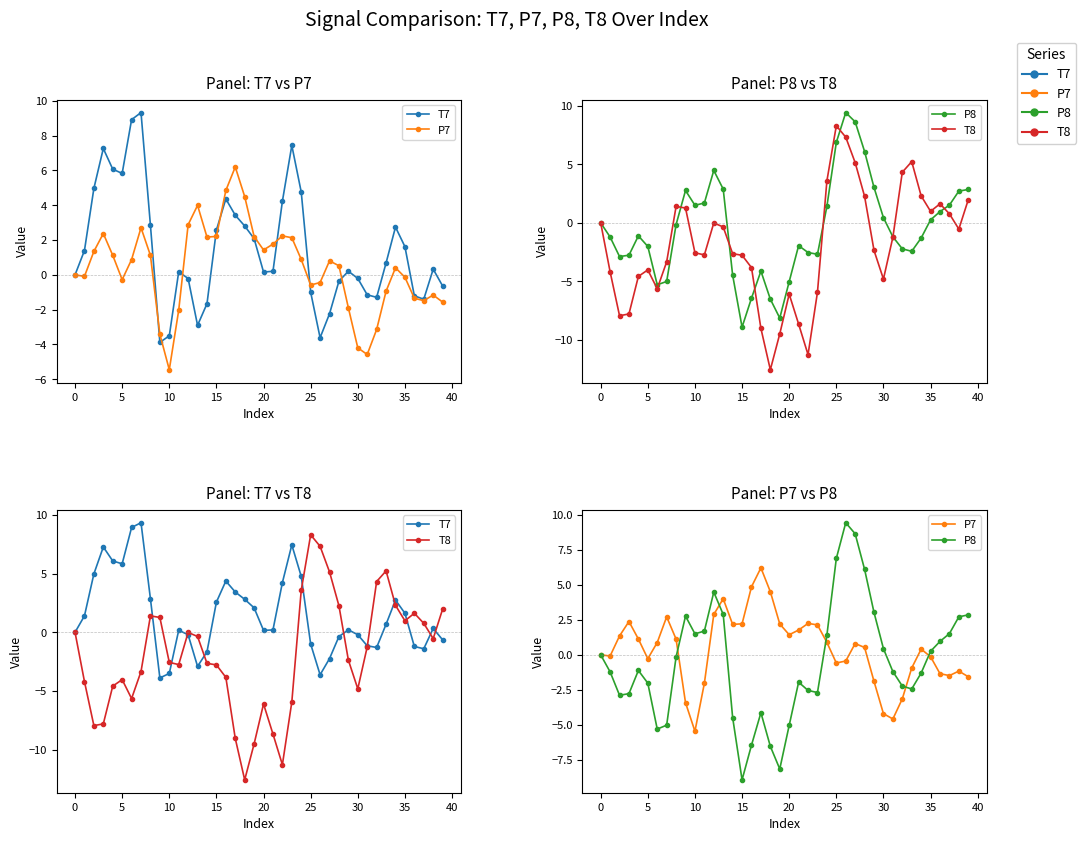

Reading left to right, list all the values displayed in this chart.

T7: 0.0	1.4	5.0	7.3	6.1	5.8	8.9	9.3	2.8	-3.9	-3.5	0.2	-0.2	-2.9	-1.7	2.6	4.4	3.4	2.8	2.1	0.2	0.2	4.2	7.4	4.8	-1.0	-3.6	-2.2	-0.4	0.2	-0.2	-1.1	-1.3	0.7	2.7	1.6	-1.2	-1.4	0.3	-0.6
P7: -0.0	-0.1	1.3	2.4	1.1	-0.3	0.9	2.7	1.1	-3.4	-5.5	-2.0	2.9	4.0	2.2	2.2	4.8	6.2	4.5	2.2	1.4	1.8	2.2	2.1	0.9	-0.6	-0.4	0.8	0.5	-1.9	-4.2	-4.6	-3.1	-0.9	0.4	-0.1	-1.3	-1.5	-1.2	-1.6
P8: -0.0	-1.2	-2.9	-2.8	-1.1	-2.0	-5.3	-5.0	-0.2	2.8	1.5	1.7	4.5	2.9	-4.5	-8.9	-6.4	-4.1	-6.5	-8.1	-5.0	-2.0	-2.5	-2.7	1.4	6.9	9.4	8.6	6.1	3.0	0.4	-1.2	-2.2	-2.4	-1.3	0.3	1.0	1.5	2.7	2.8
T8: 0.0	-4.2	-7.9	-7.8	-4.6	-4.0	-5.6	-3.3	1.4	1.3	-2.6	-2.7	-0.0	-0.4	-2.6	-2.8	-3.8	-9.0	-12.6	-9.5	-6.1	-8.7	-11.3	-5.9	3.6	8.3	7.3	5.1	2.3	-2.4	-4.8	-1.2	4.3	5.2	2.3	1.0	1.6	0.8	-0.5	2.0